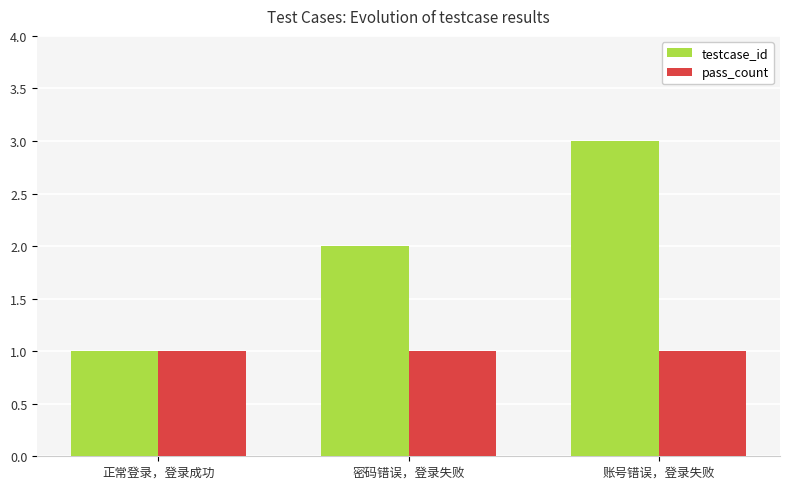

List the labels in order of testcase_id value, smallest first.

正常登录，登录成功, 密码错误，登录失败, 账号错误，登录失败